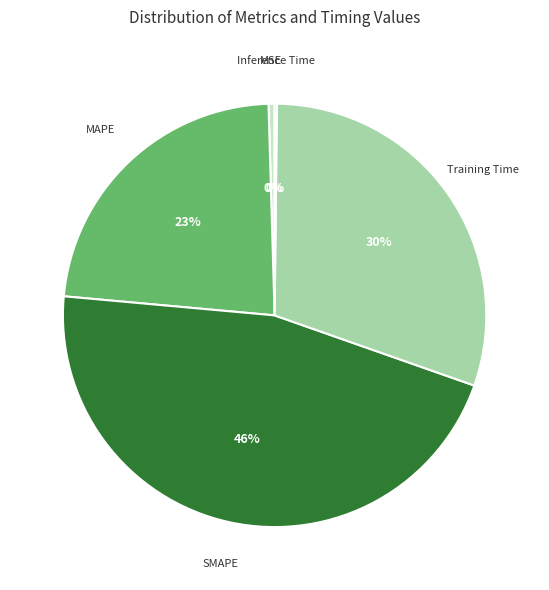

Between MAPE and Training Time, which is larger?

Training Time